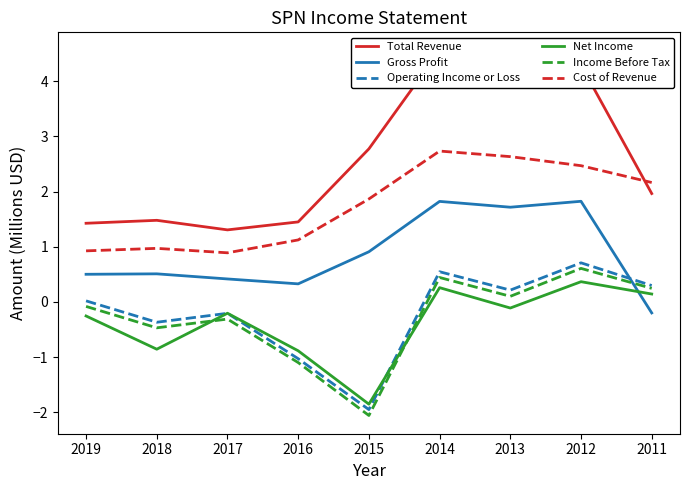

At how many categories does at least one series exceed 2?

5